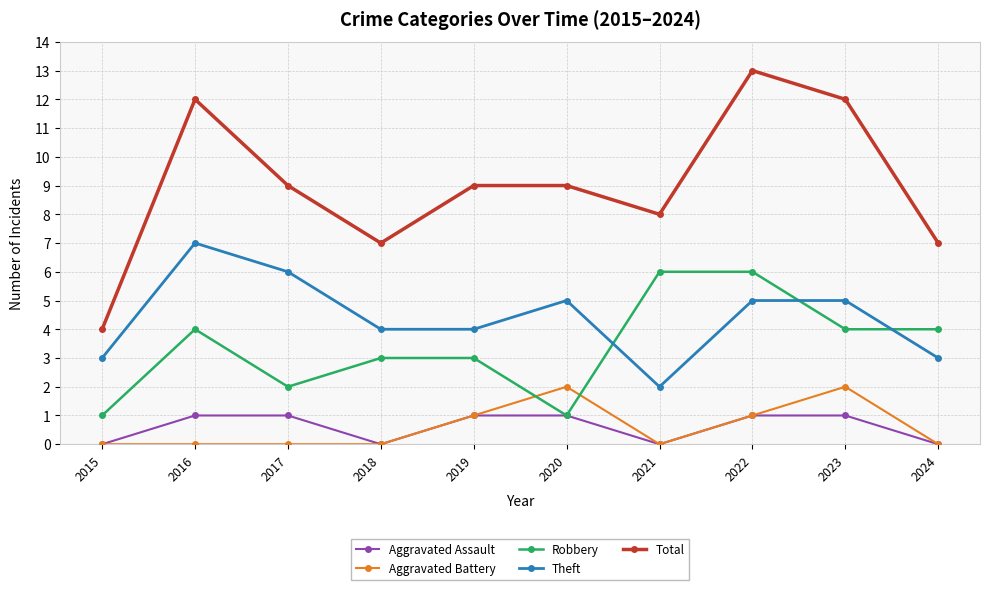

Which category has the highest value in the Total series?

2022